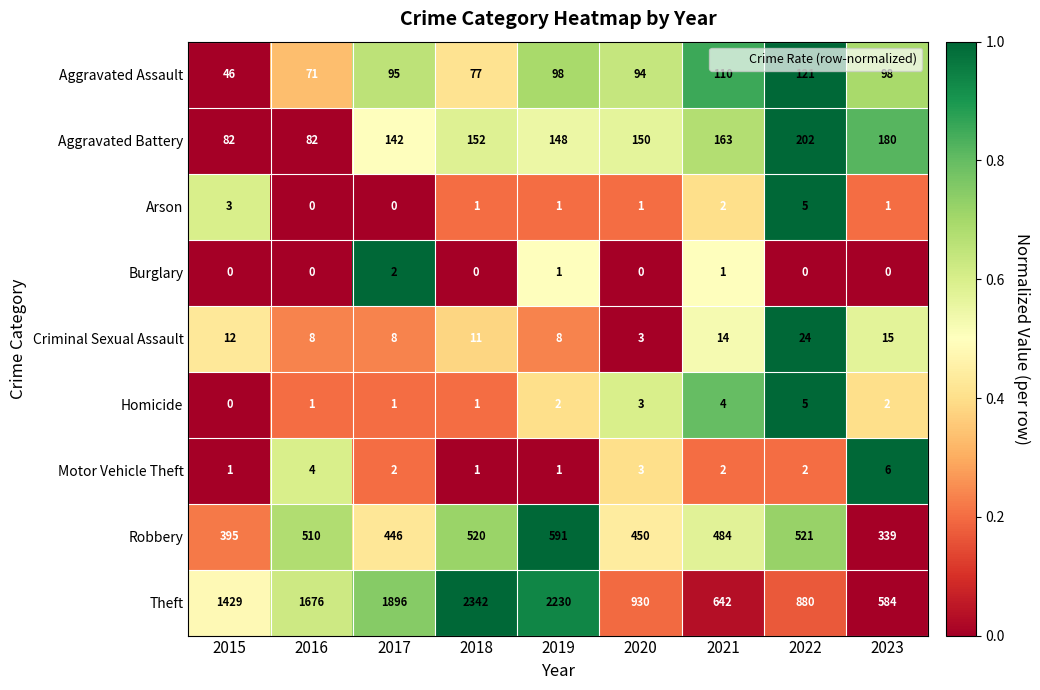

What is the difference between the maximum and minimum values in the Robbery series?

252